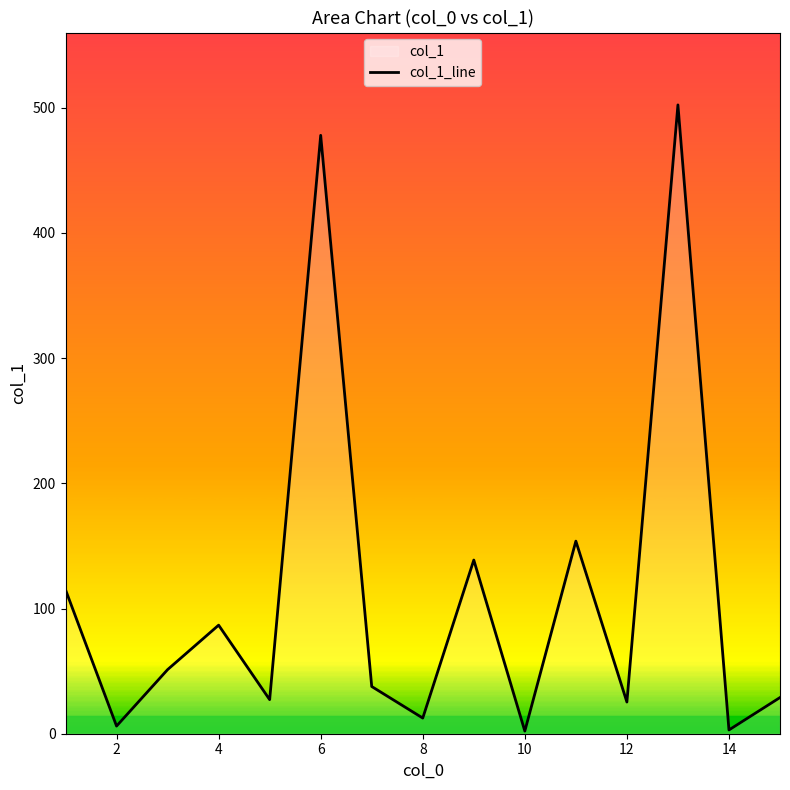

What is the difference between the maximum and minimum values?

500.1